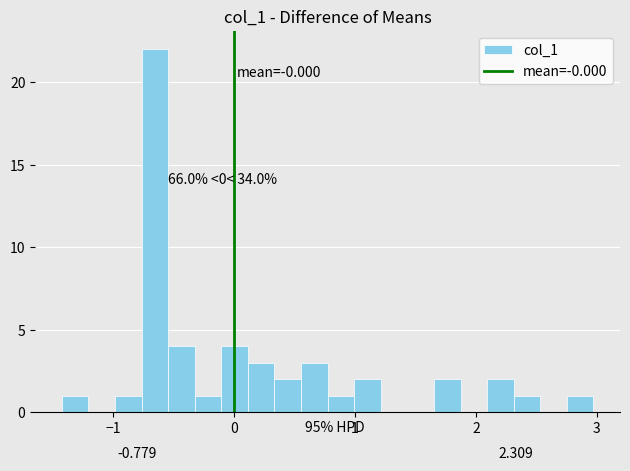

Around what value on the x-axis is the tallest bar? Give the approximate position of its centre, as read against the axis.

-0.7